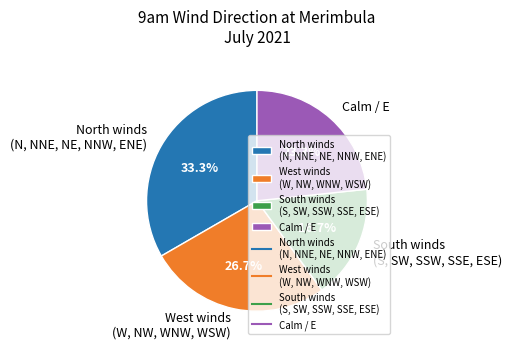

Count the number of slices in the pie.

4